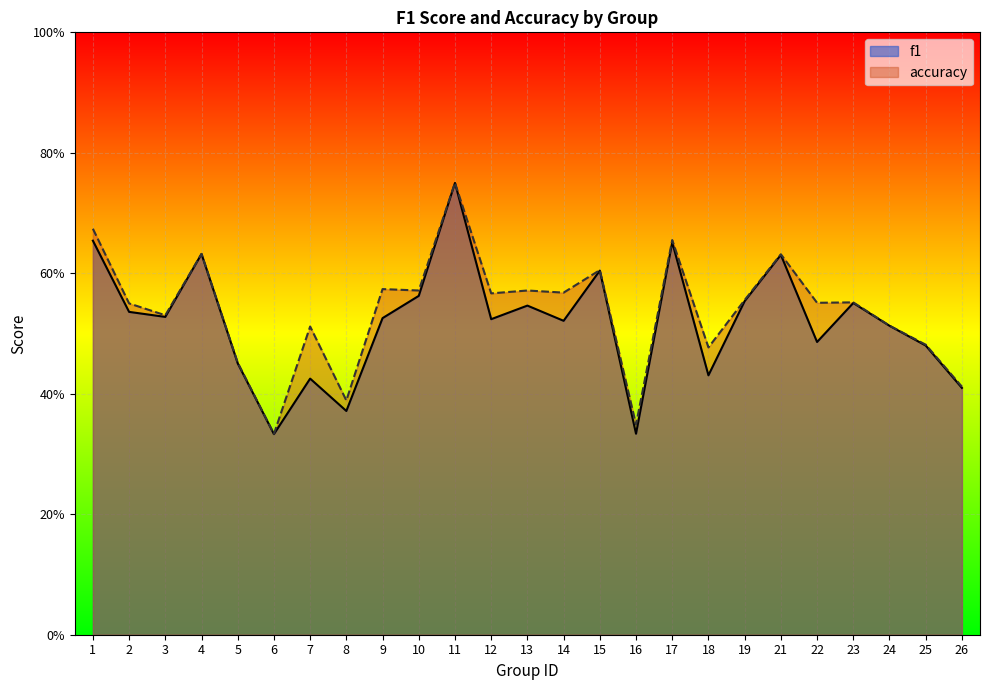

In f1, how many points are lower than both neighbors (excluding endpoints)?

8